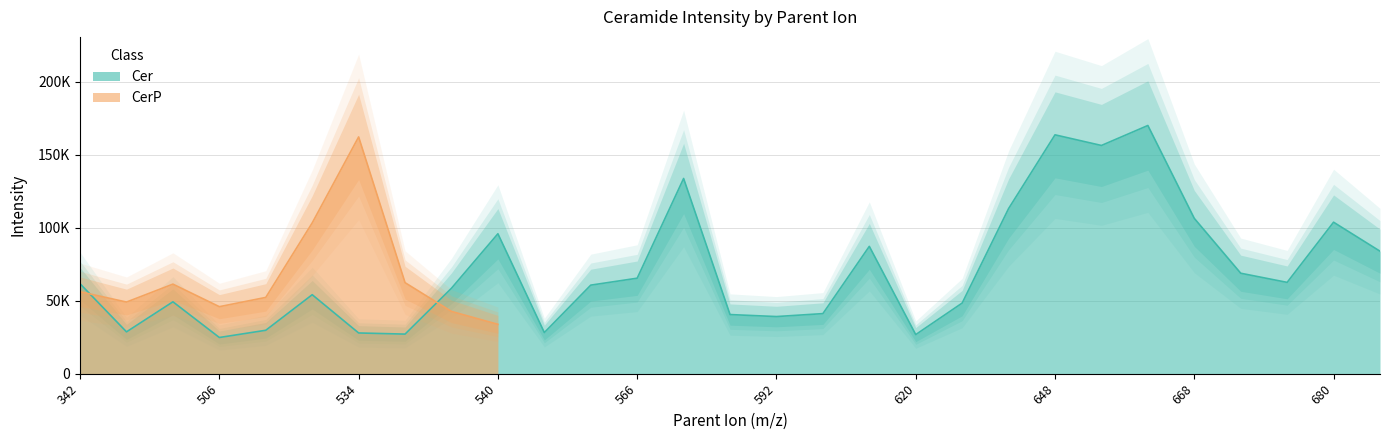

Is it true that the value at 596 is 87244.9?

True